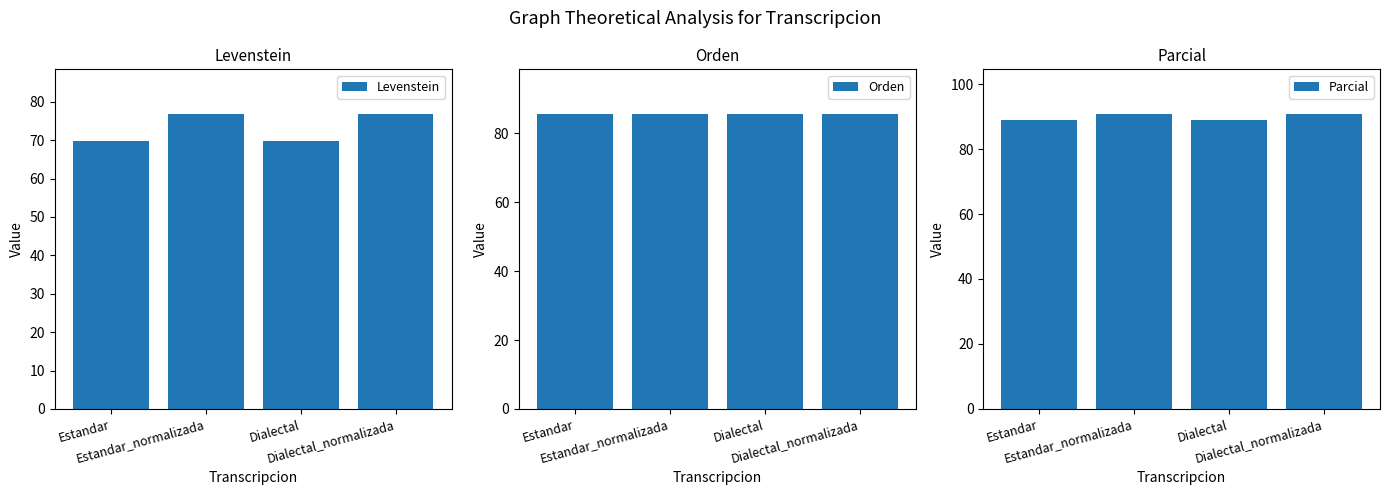

What is the value of the Parcial bar at the 4th from the left?

90.9